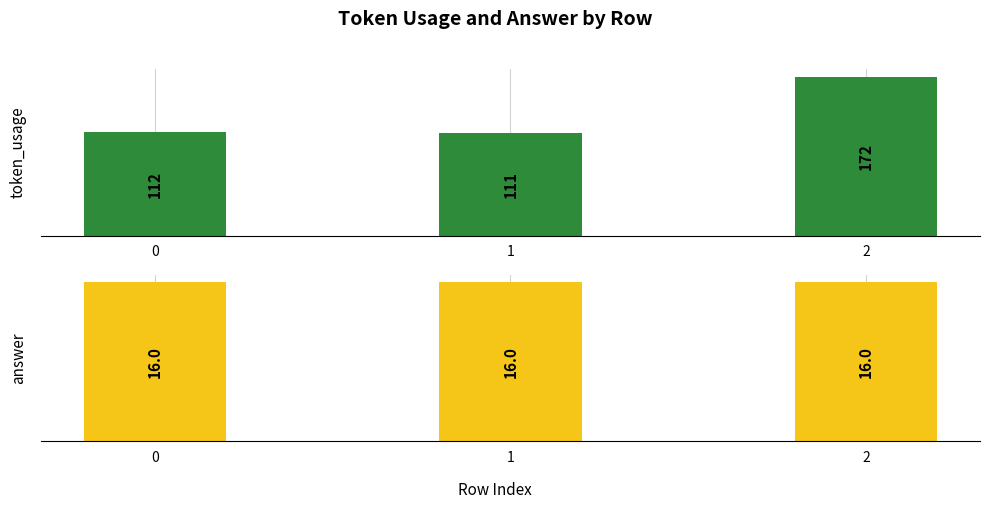

What are all the series names shown in the legend?

token_usage, answer